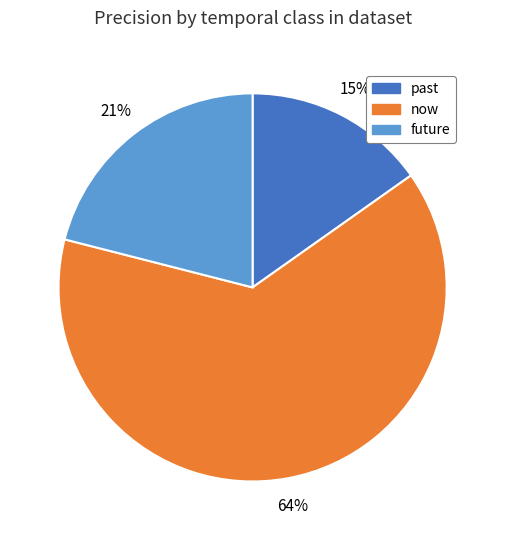

To the nearest percent, what is the difference between the largest and smallest slice percentages?

49%